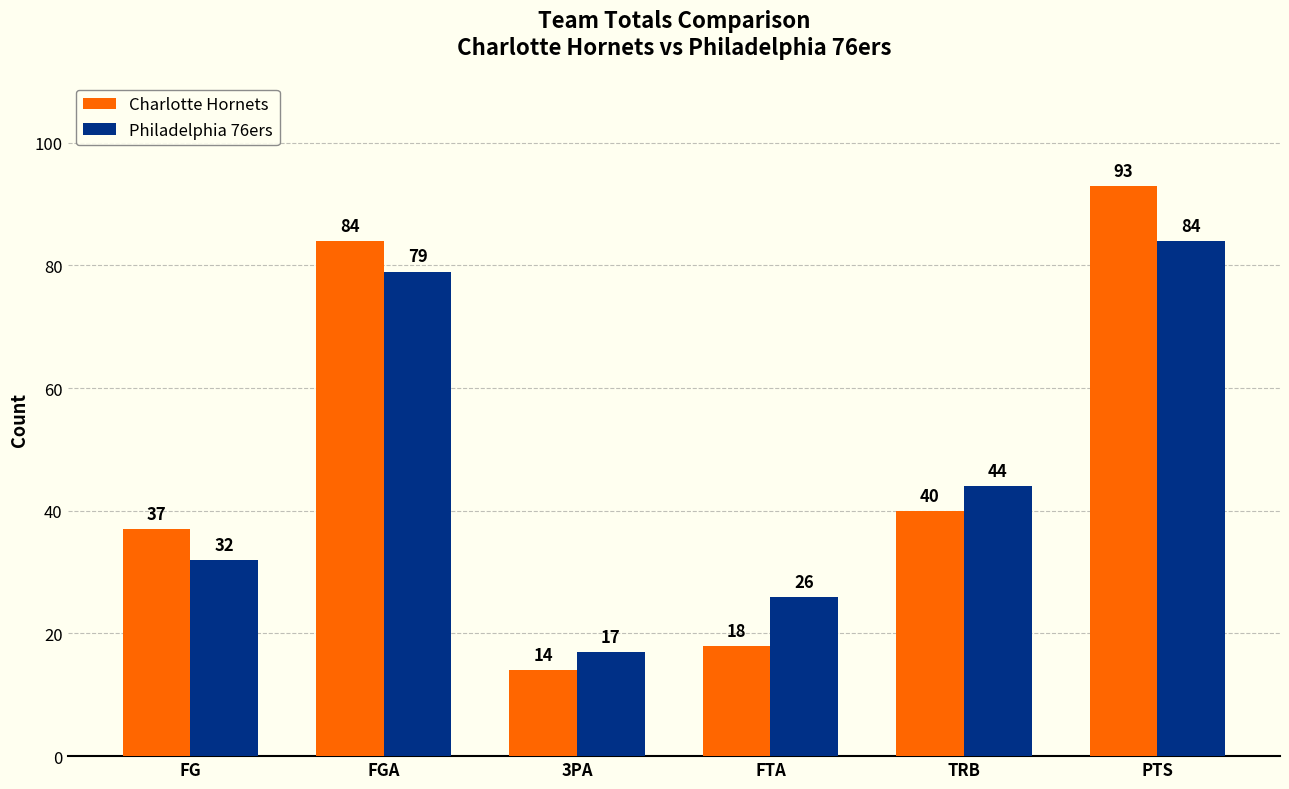

Which series has the largest total across all categories?

Charlotte Hornets